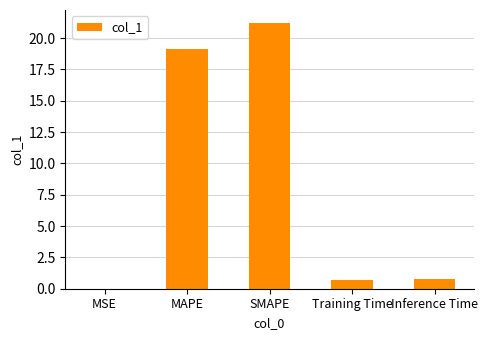

The value at MAPE is 27.0. True or false?

False